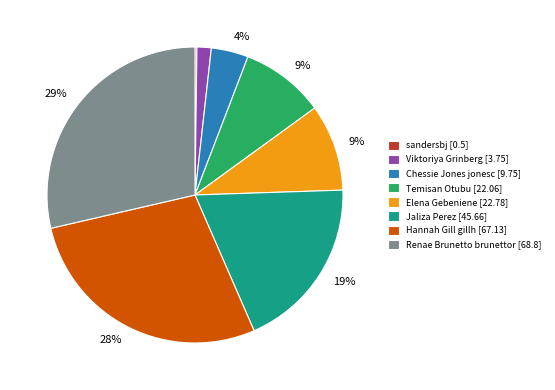

Is there any slice that represents more than half of the pie?

No